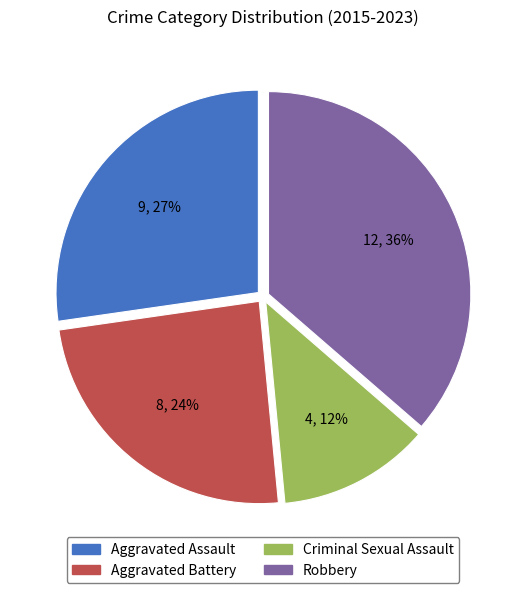

Which slice is the largest?

Robbery